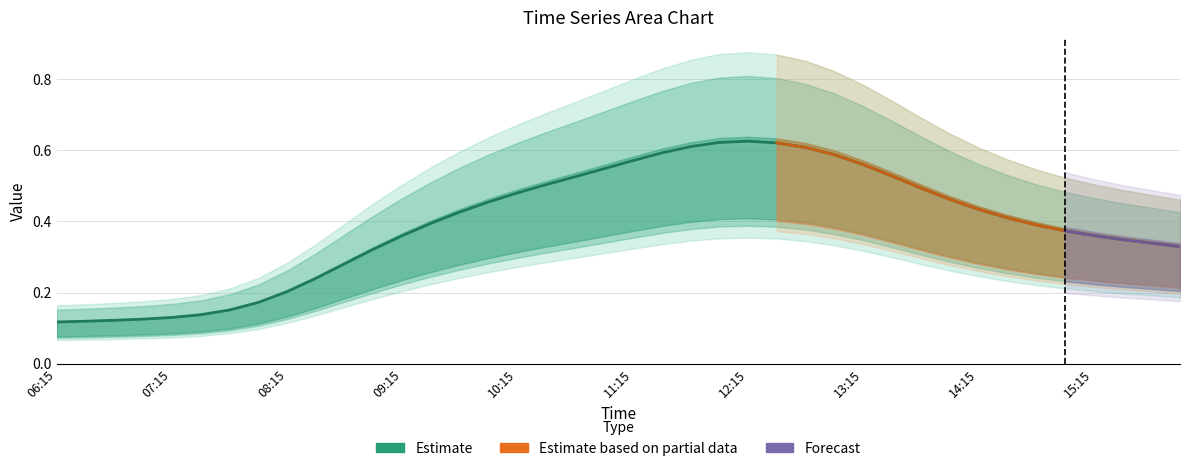

Is the value of 1 at 09:45 greater than the value of 2 at 06:15?

Yes